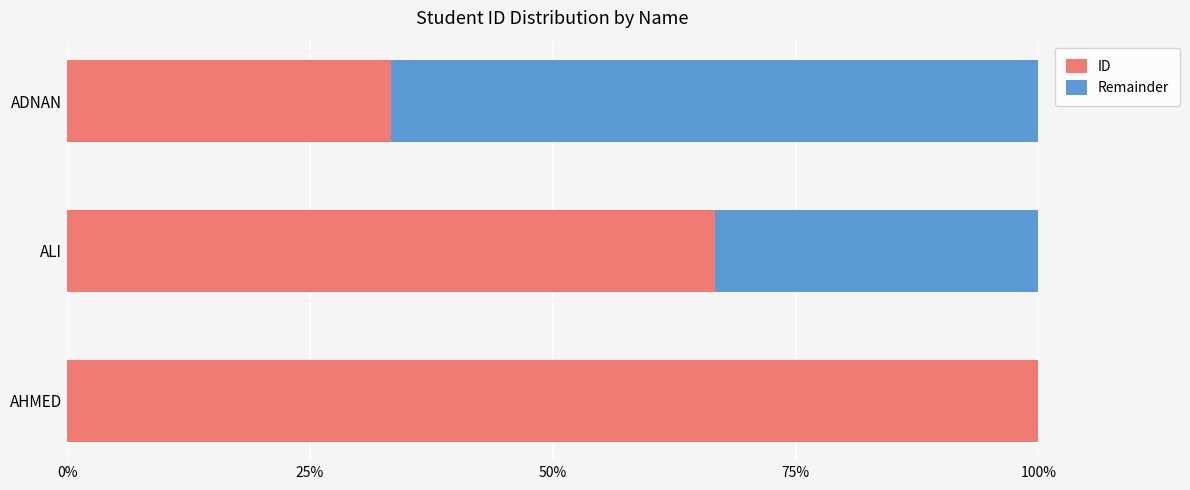

Read the ID value at ALI.

66.7